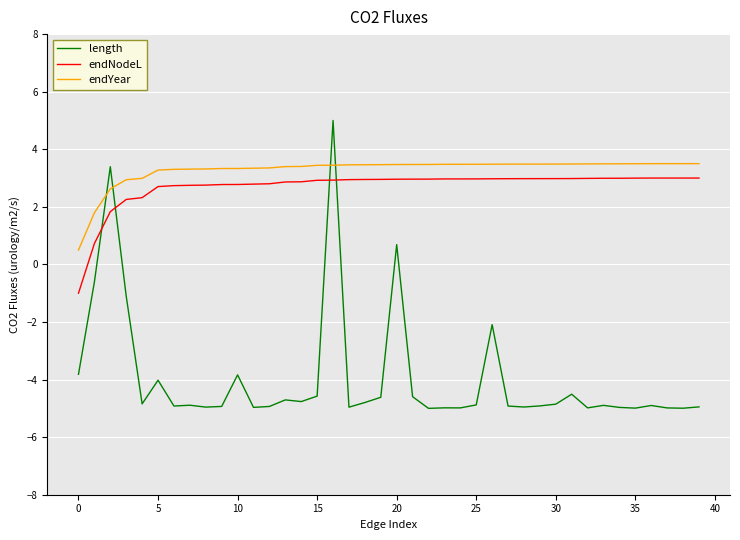

True or false: length and endYear intersect in this chart.

True